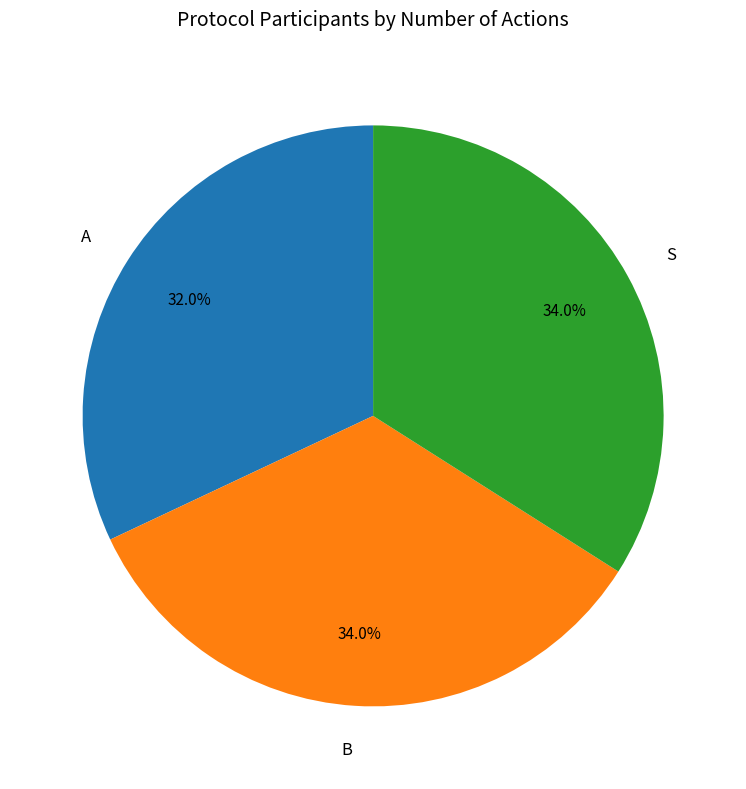

Approximately how many times larger is the value at A compared to S?

0.9